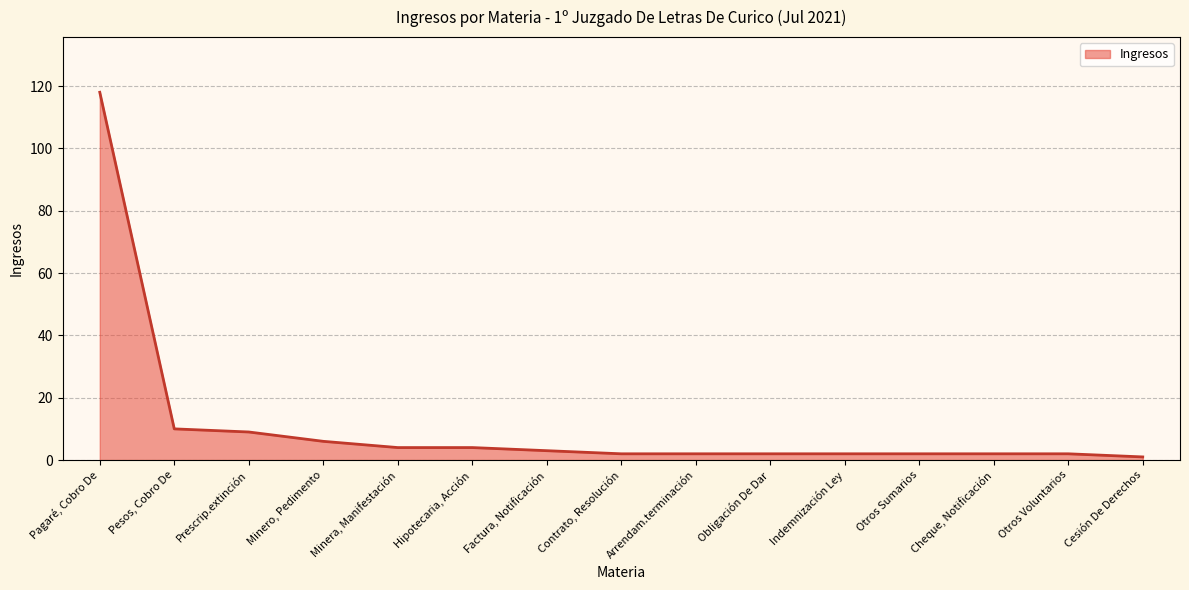

What is the smallest value displayed?

1